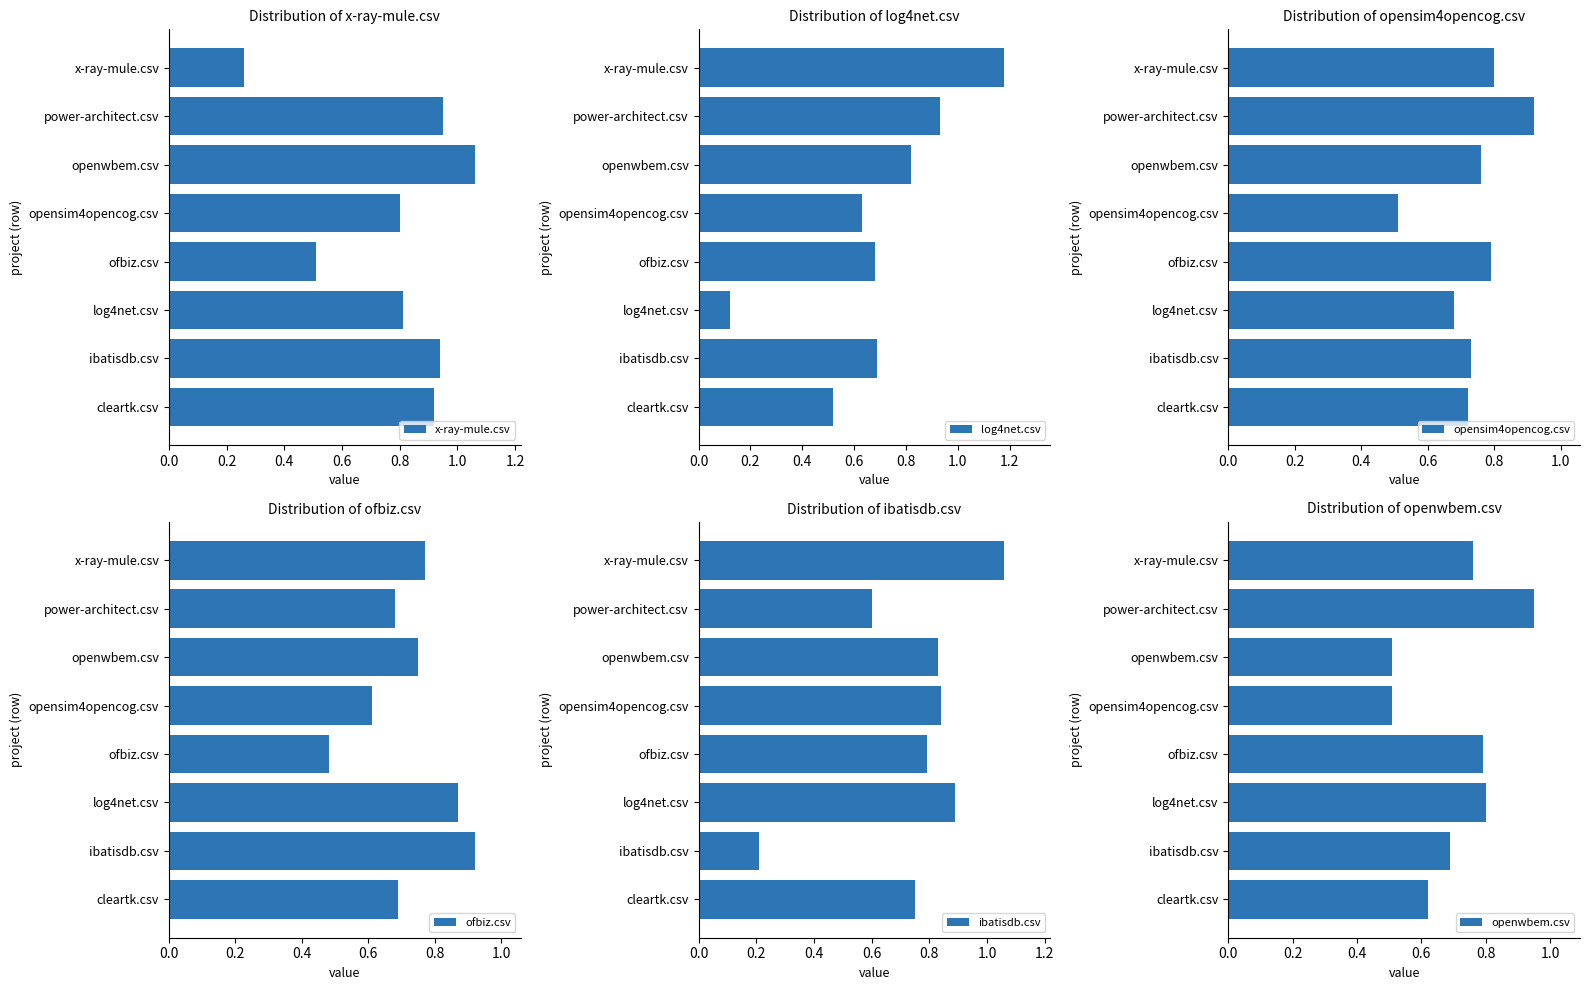

At how many categories does at least one series exceed 0?

8